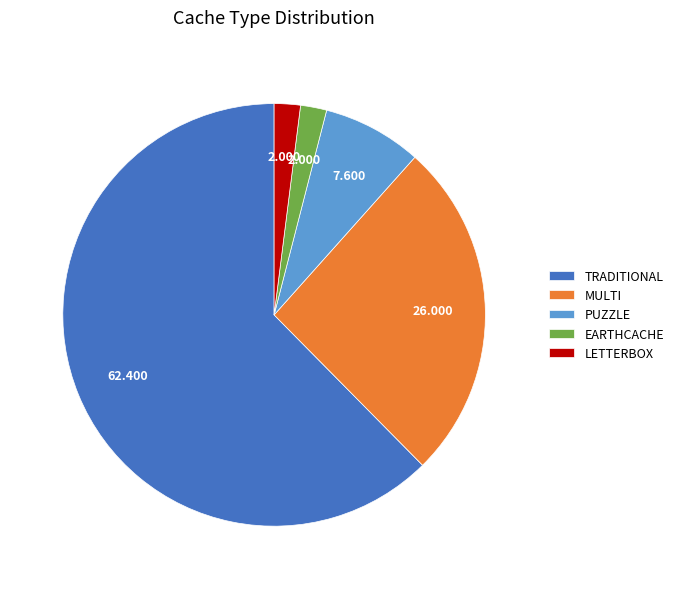

Is MULTI the majority of the pie?

No